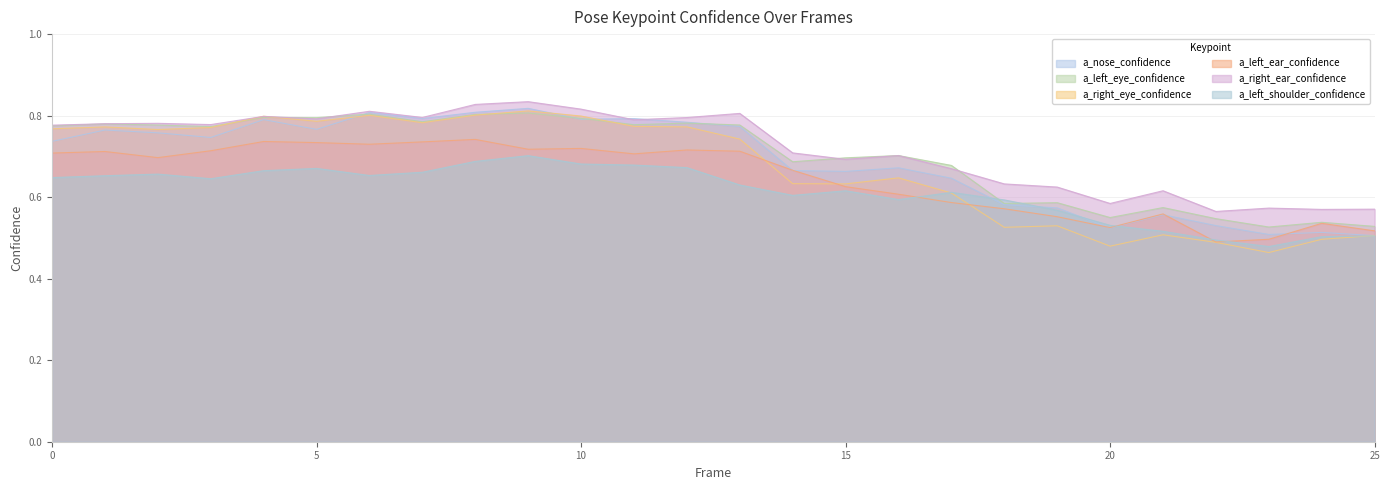

Count the number of data series in this chart.

6